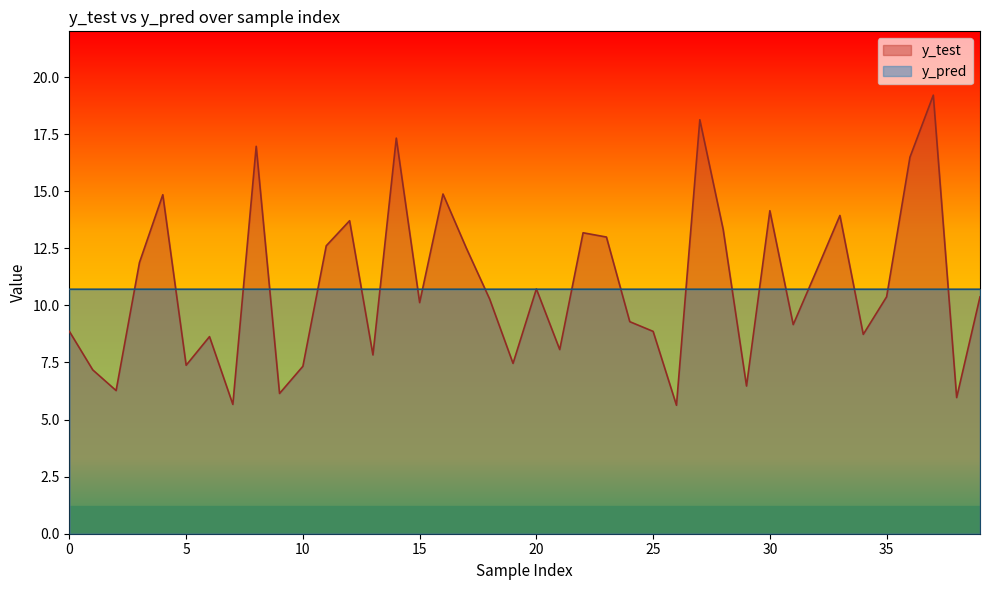

What are all the series names shown in the legend?

y_test, y_pred